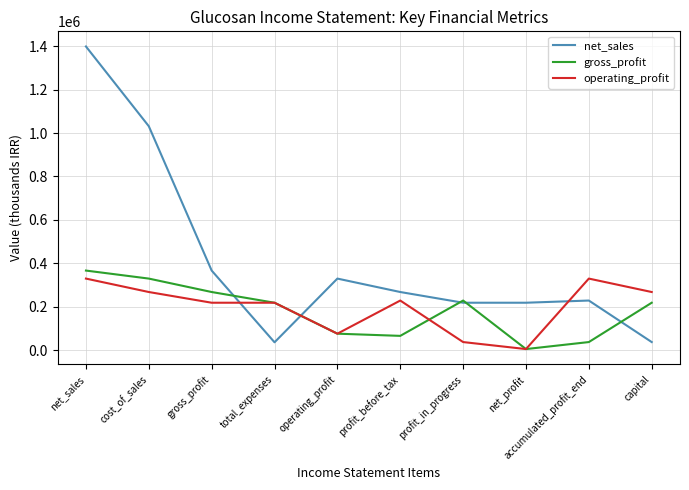

At which label is net_sales closest to 717634?

cost_of_sales